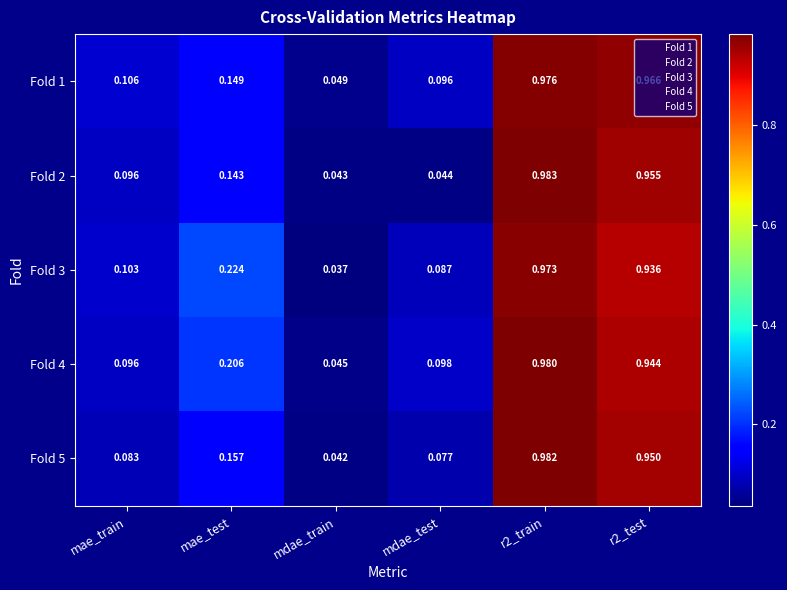

At which label is Fold 3 closest to 0?

mdae_train